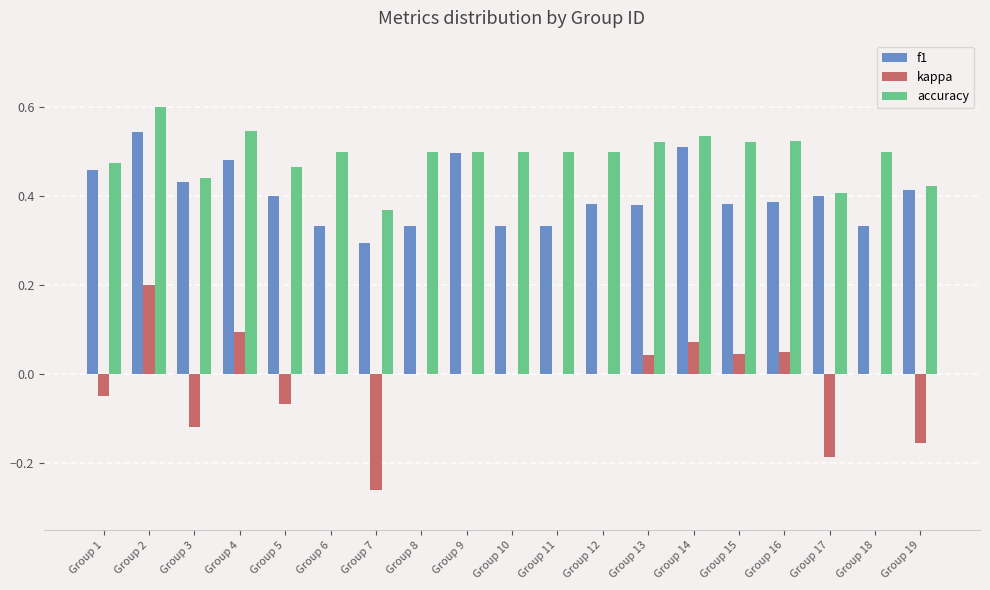

Does the chart contain stacked bars?

No